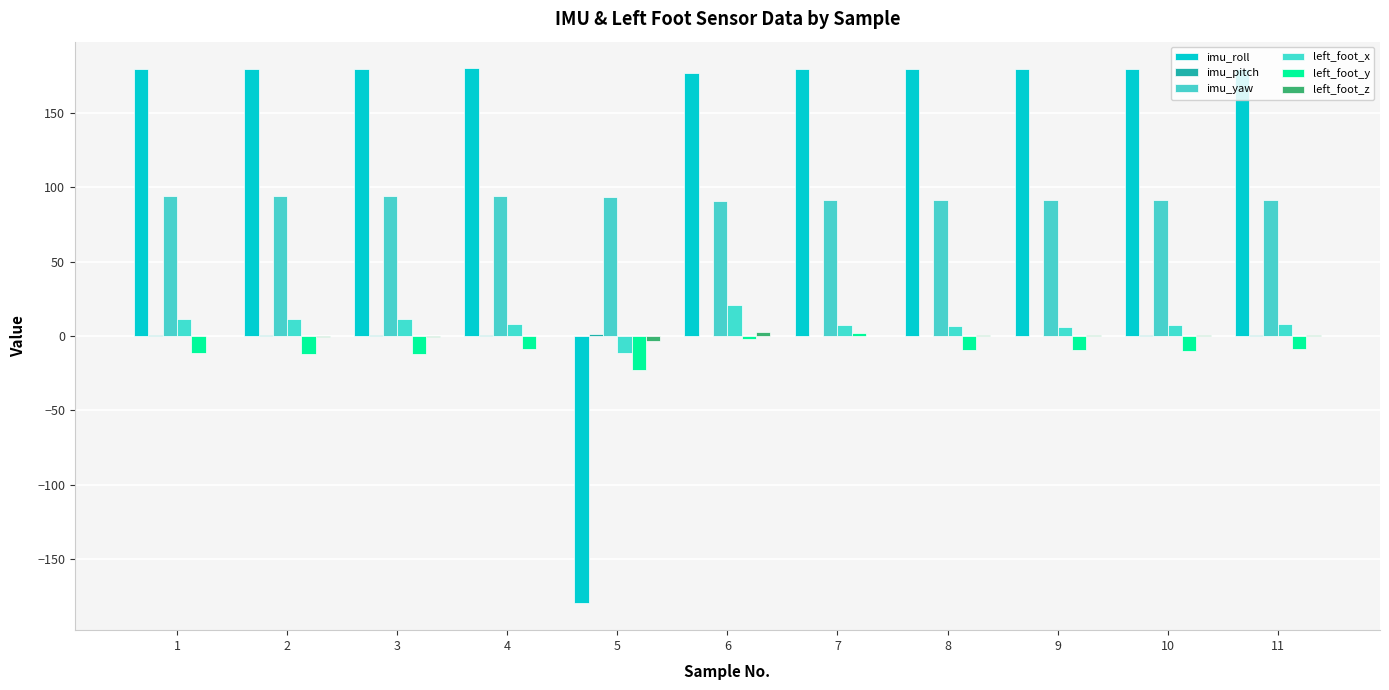

Count the number of categories in the chart.

11